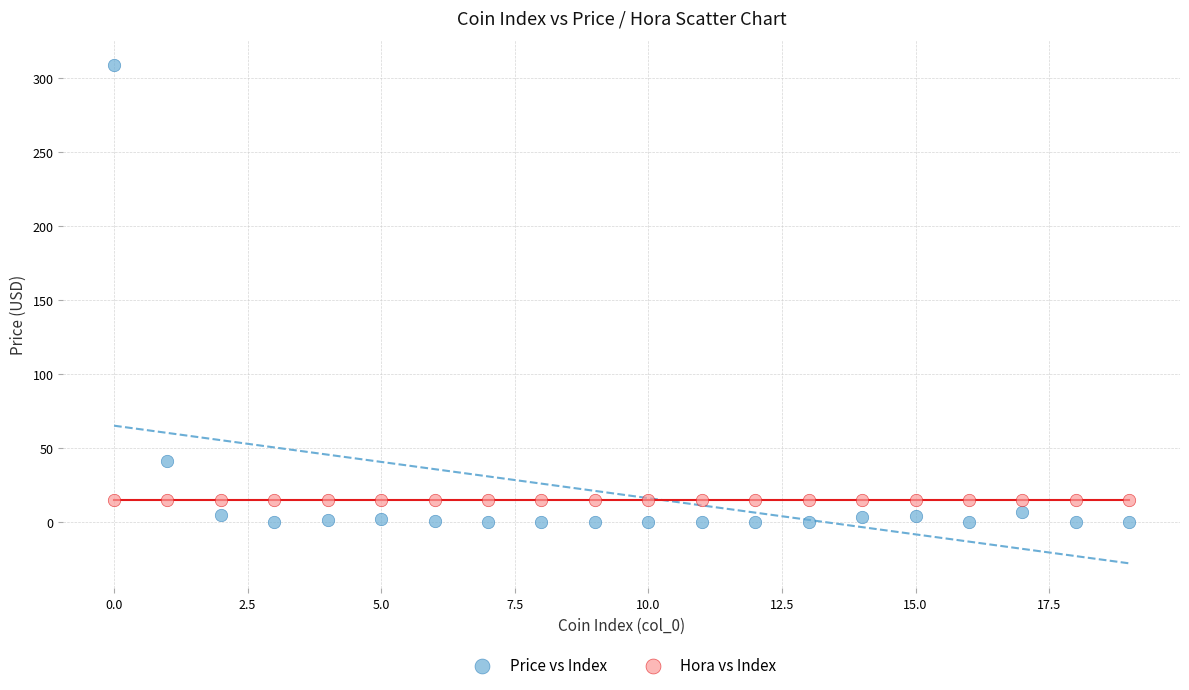

What are all the series names shown in the legend?

Price vs Index, Hora vs Index